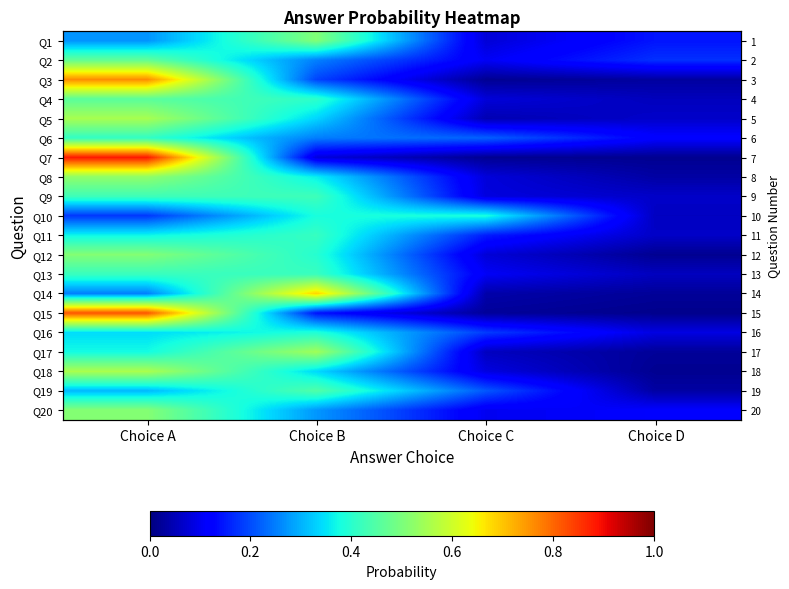

Which label corresponds to the largest value in the chart?

Choice A